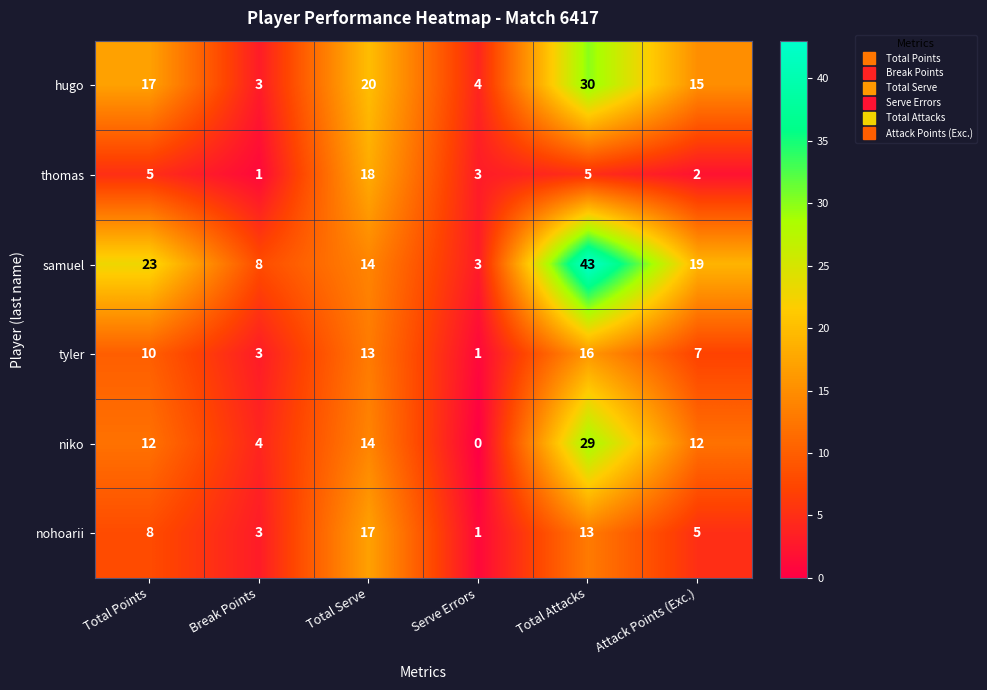

What is the difference between the highest and lowest values at Serve Errors?

4